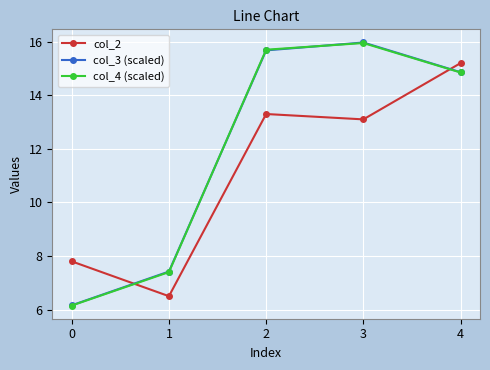

Where do col_3 (scaled) and col_2 first cross each other?

0 and 1